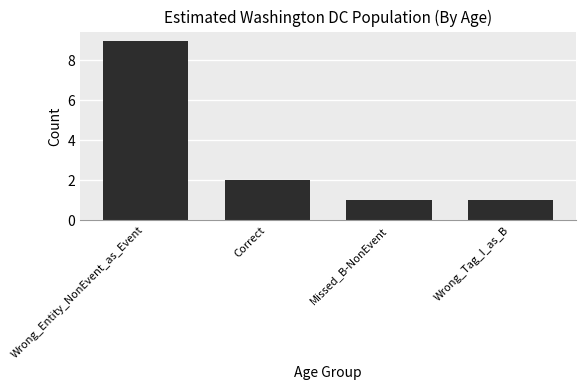

Reading left to right, list all the values displayed in this chart.

9	2	1	1